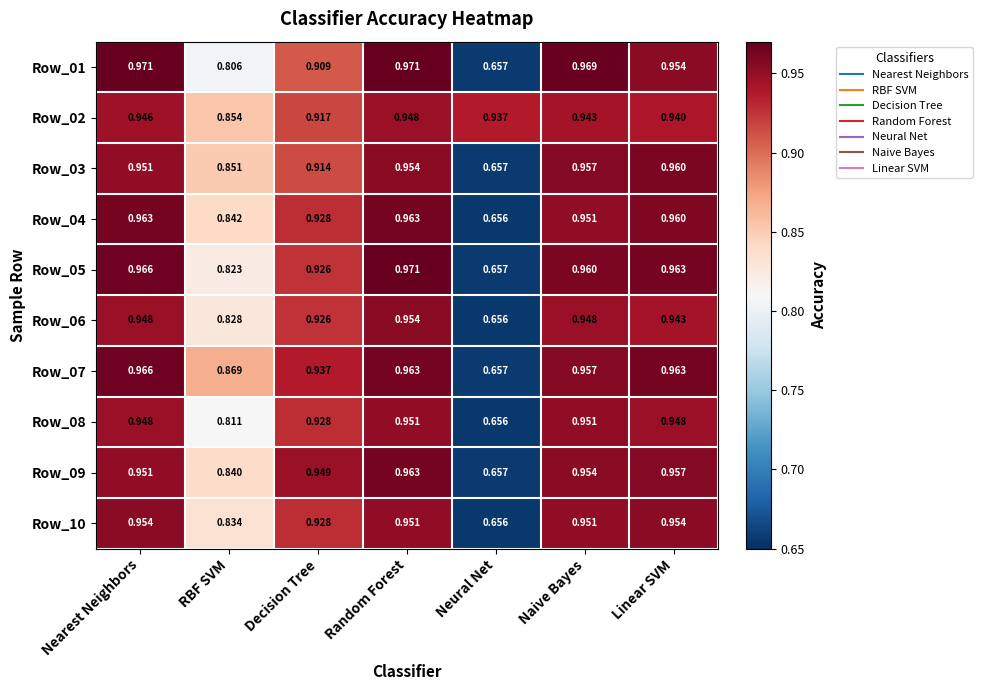

List the labels in order of Row_05 value, largest first.

Random Forest, Nearest Neighbors, Linear SVM, Naive Bayes, Decision Tree, RBF SVM, Neural Net